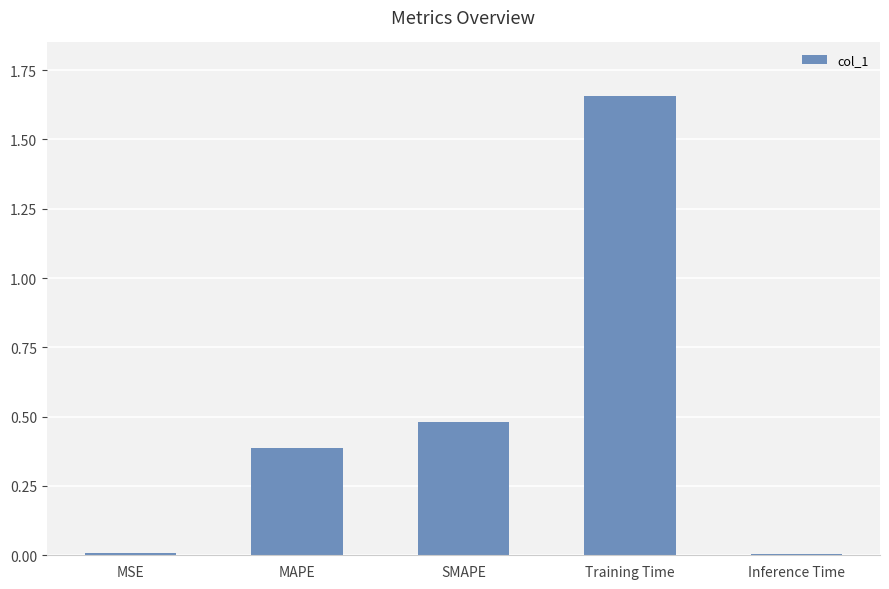

True or false: the data shows 0.5 at MAPE.

False